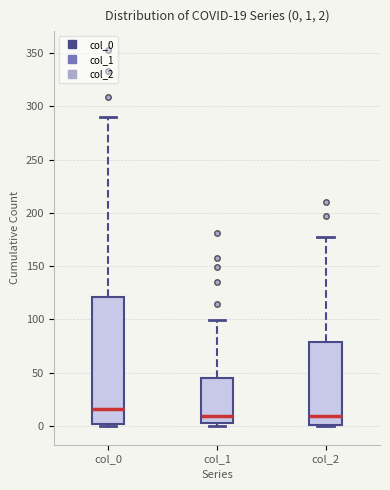

Which box has the highest median line?

col_0